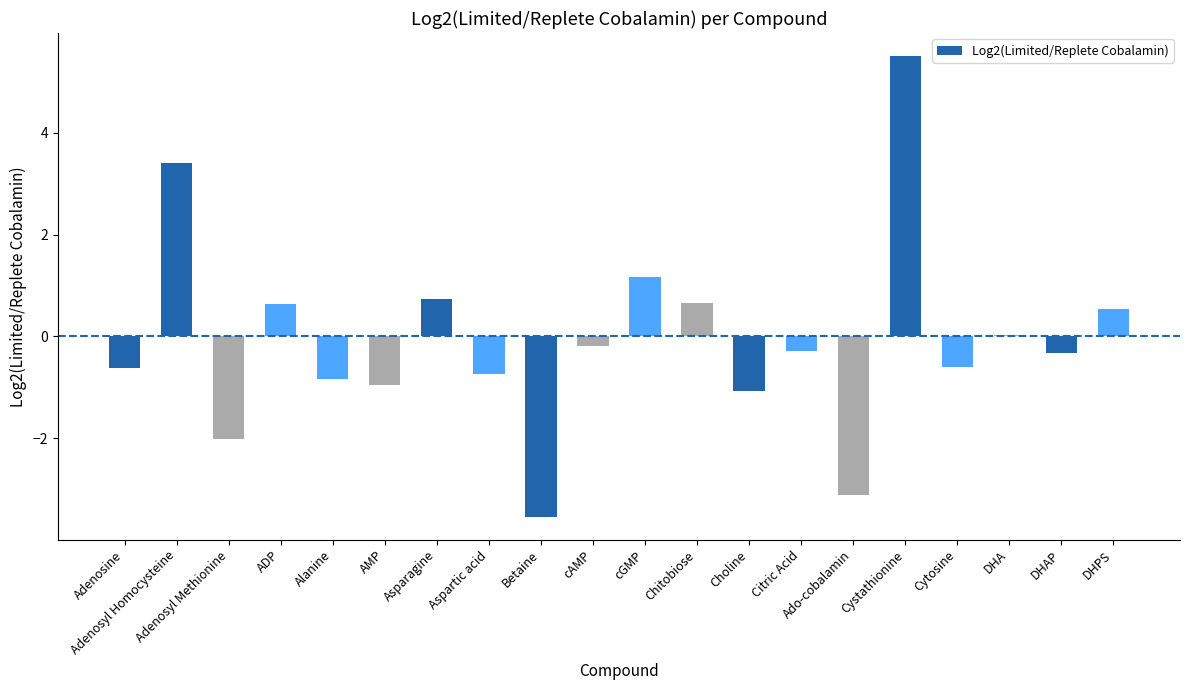

What is the average value?

-0.1